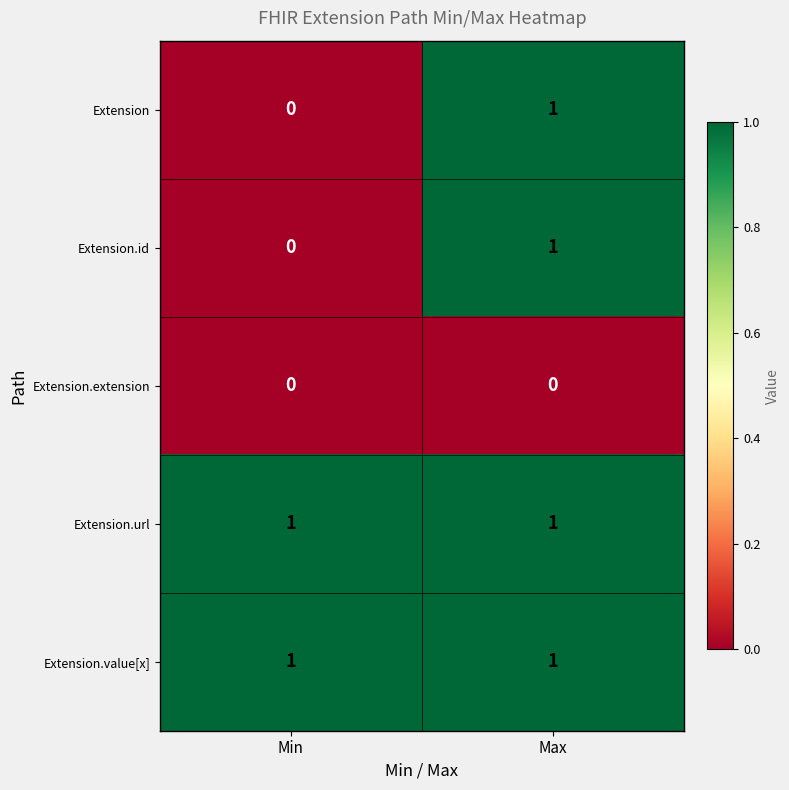

At which label does Extension reach its peak?

Max